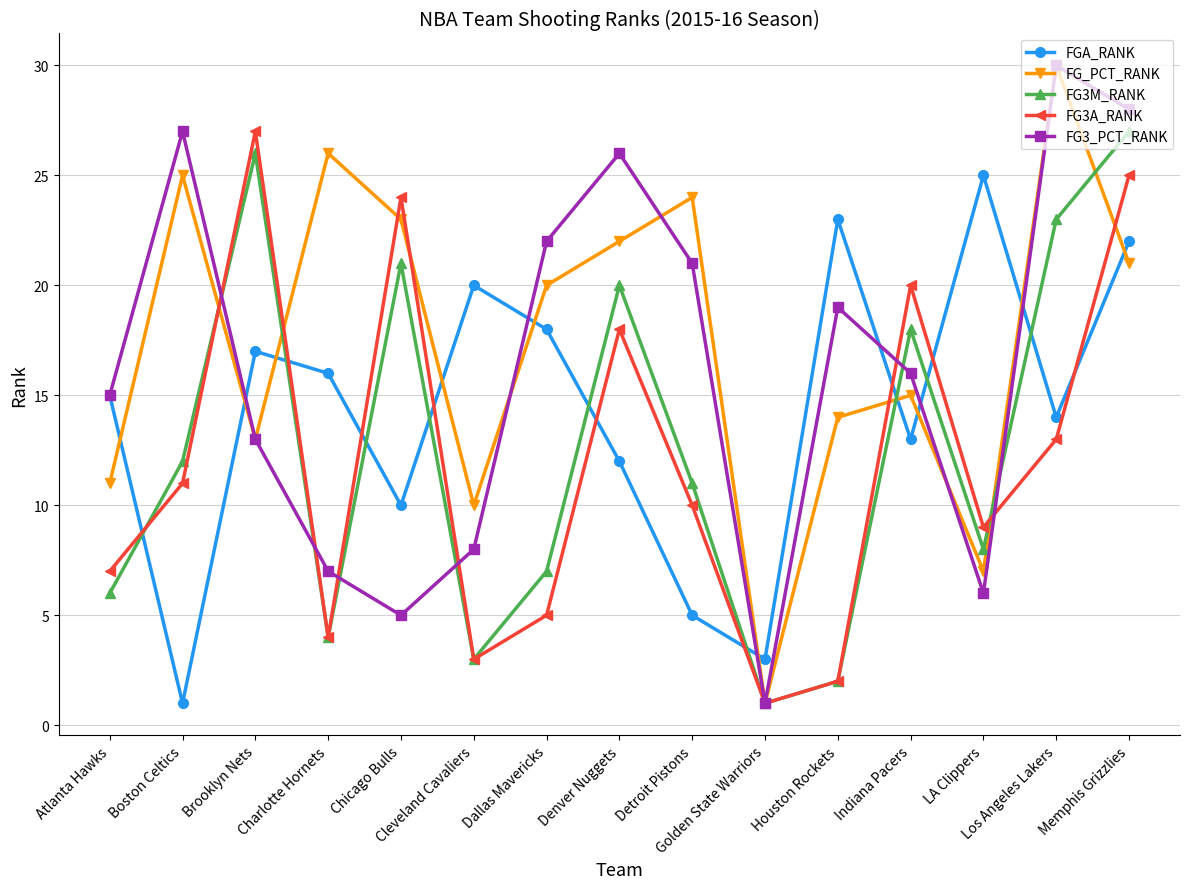

At which category is the sum across all series the highest?

Memphis Grizzlies